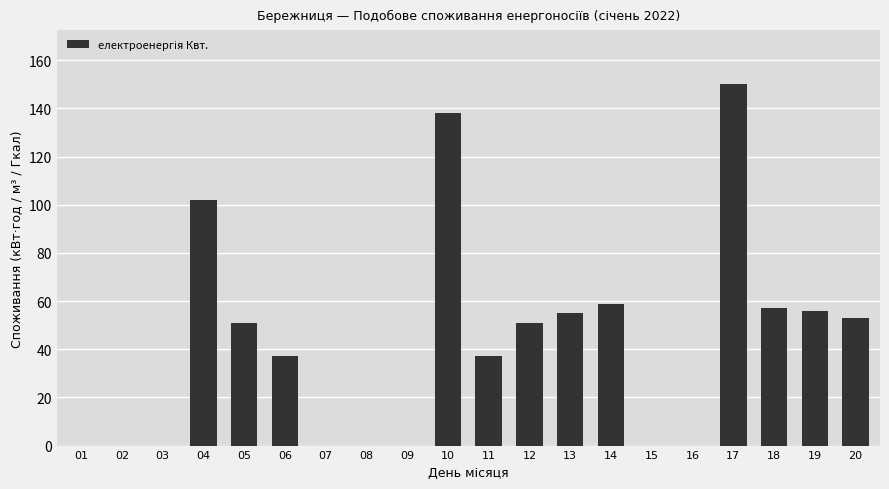

What is the sum of the values at 20 and 08?

53